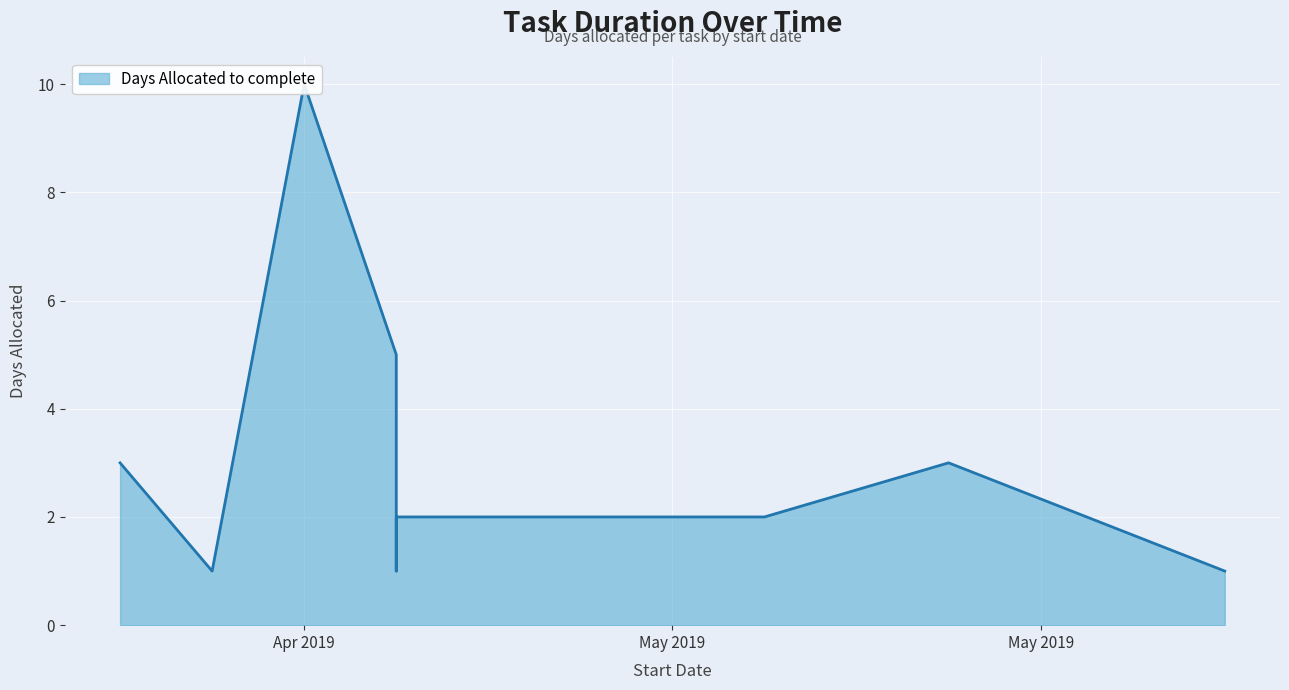

How many interior local peaks (higher than both neighbors) does the data have?

2